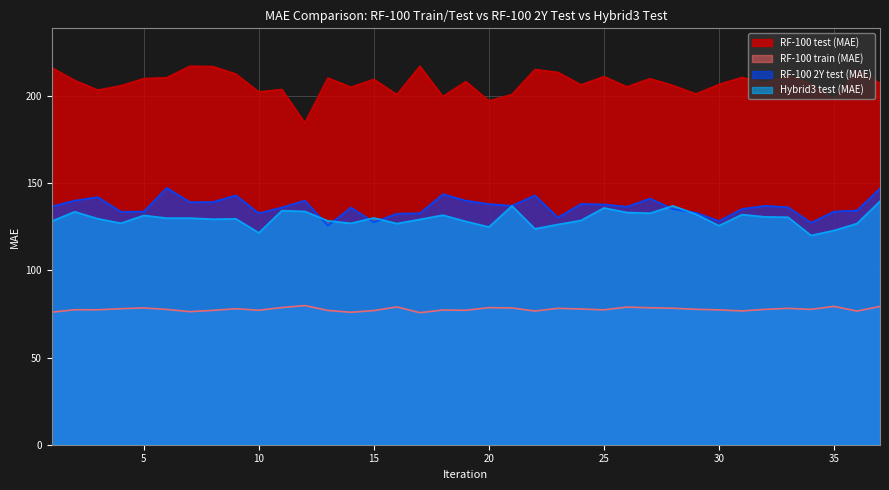

What is the difference between the highest and lowest values at 5?

131.5